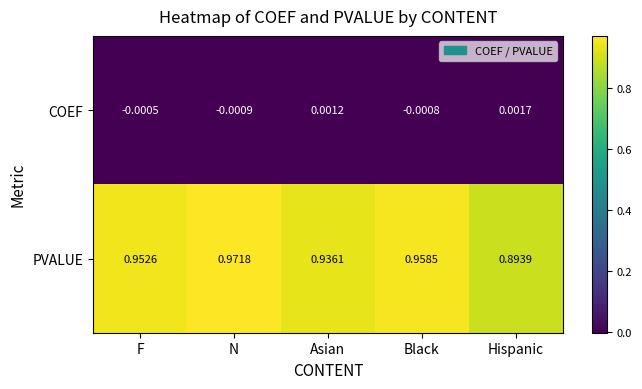

Count the number of categories in the chart.

5